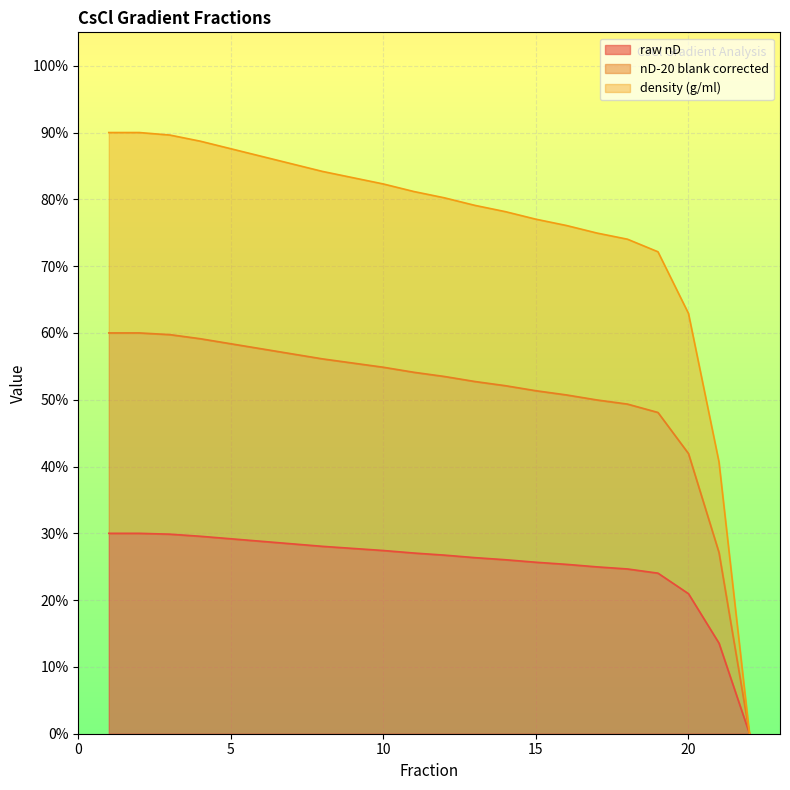

What is the total value across all series at 10?

1.6